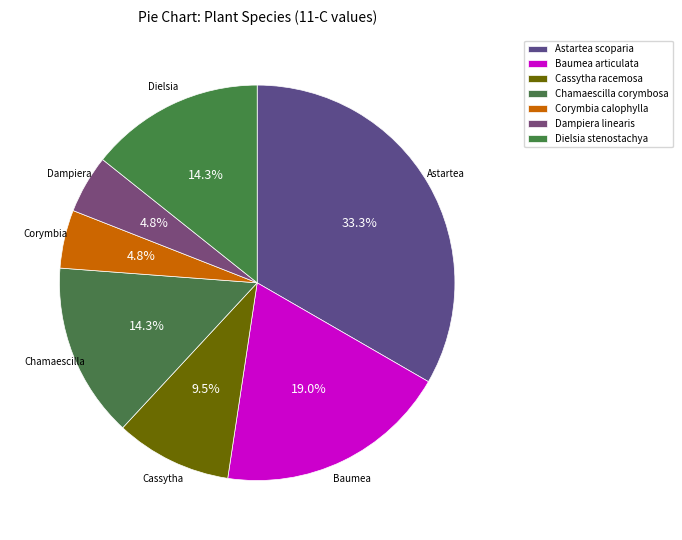

How many slices are in this pie chart?

7